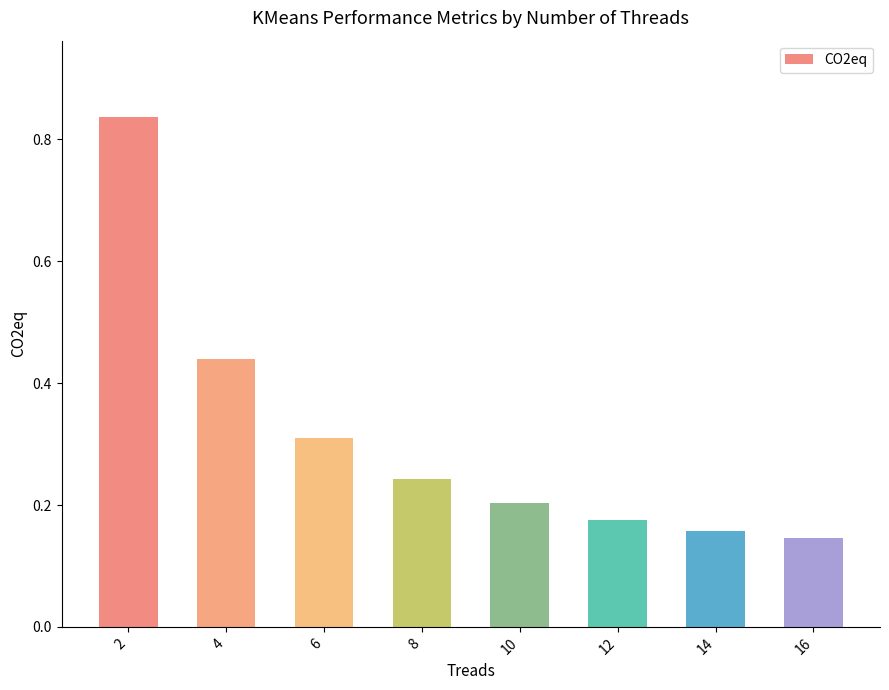

The chart shows a value of 0.1 at 10. True or false?

False